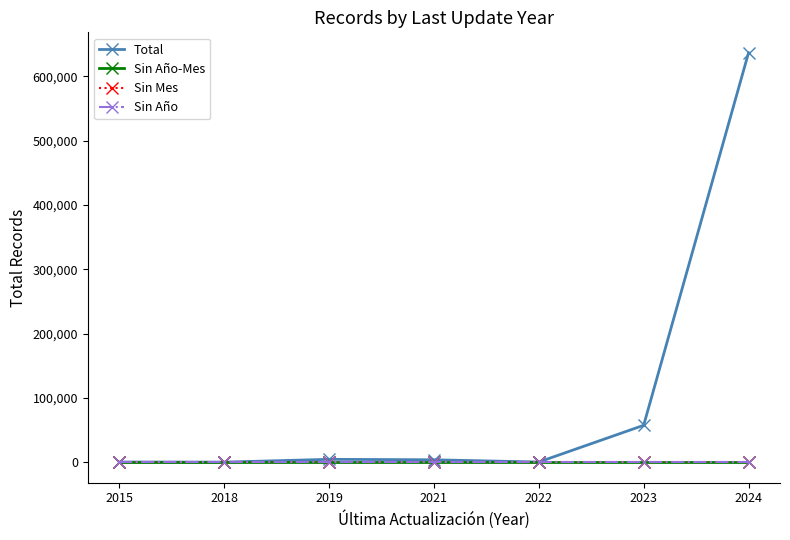

True or false: Total and Sin Mes cross at least once.

False